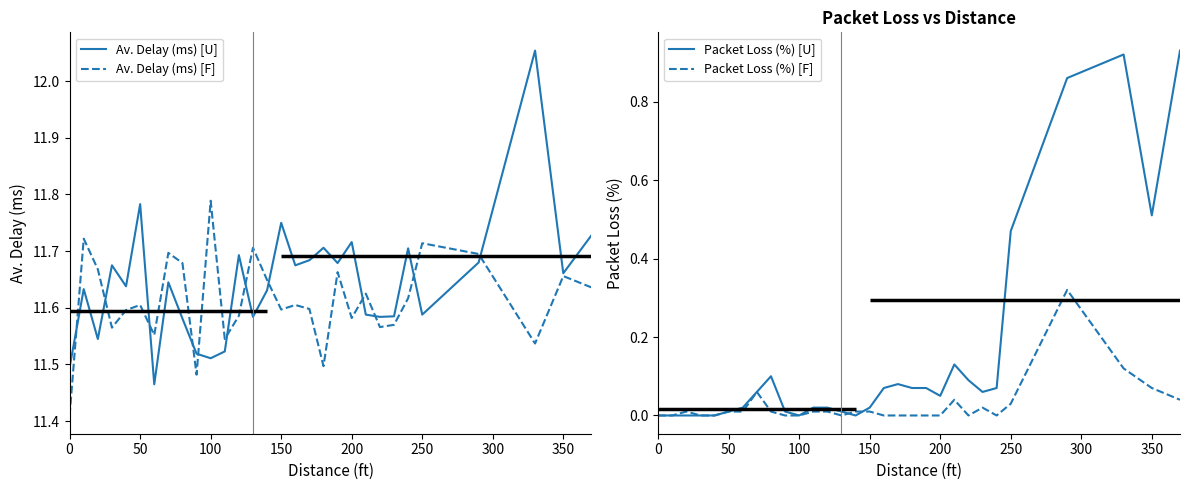

How many lines are shown in the chart?

4